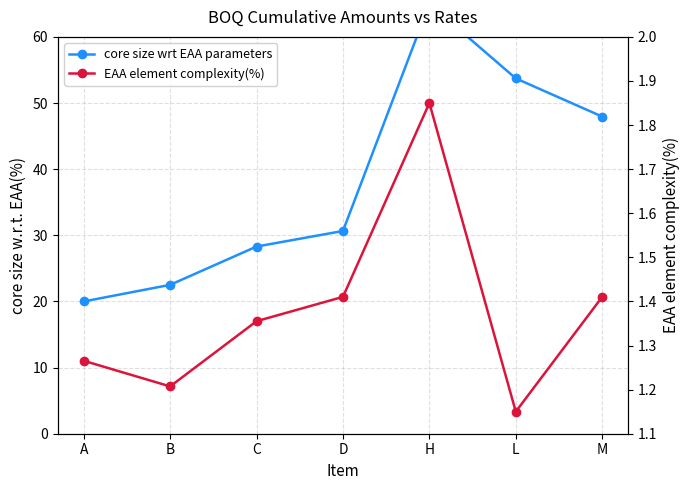

What are all the series names shown in the legend?

core size wrt EAA parameters, EAA element complexity(%)